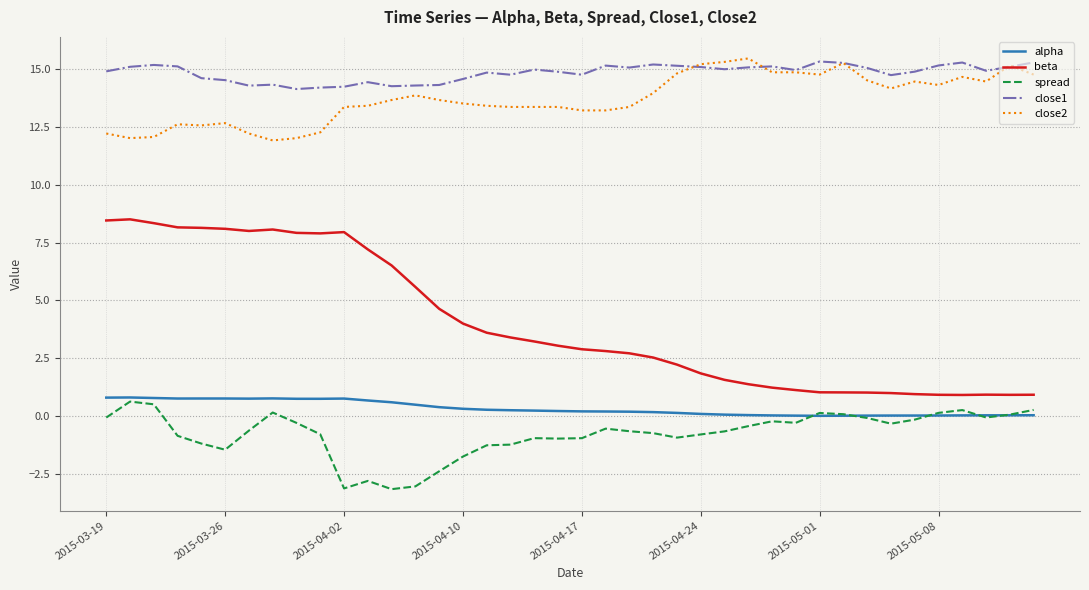

Which series has the largest range (max minus min)?

beta